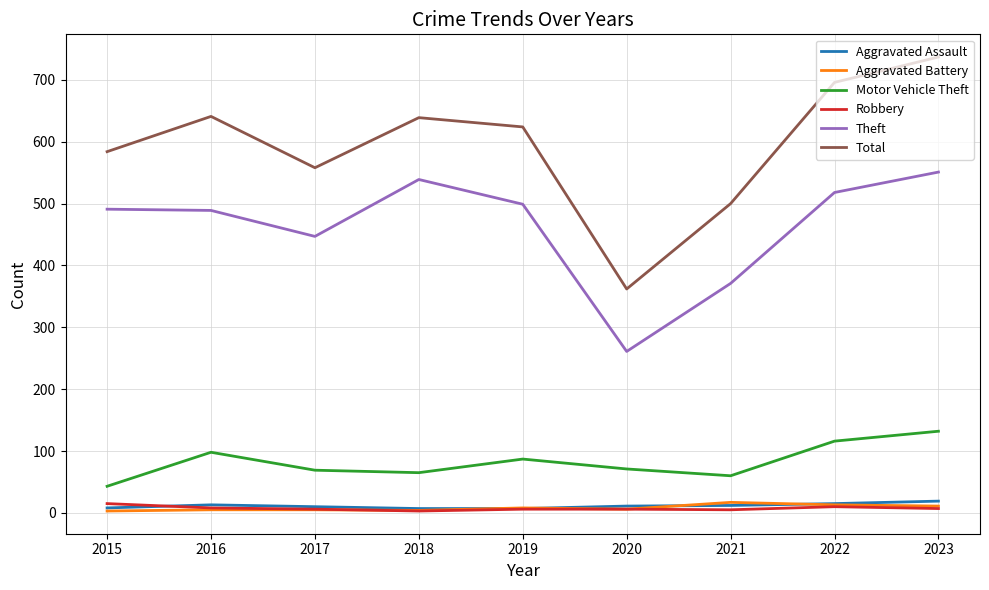

Read the Robbery value at 2016.

8